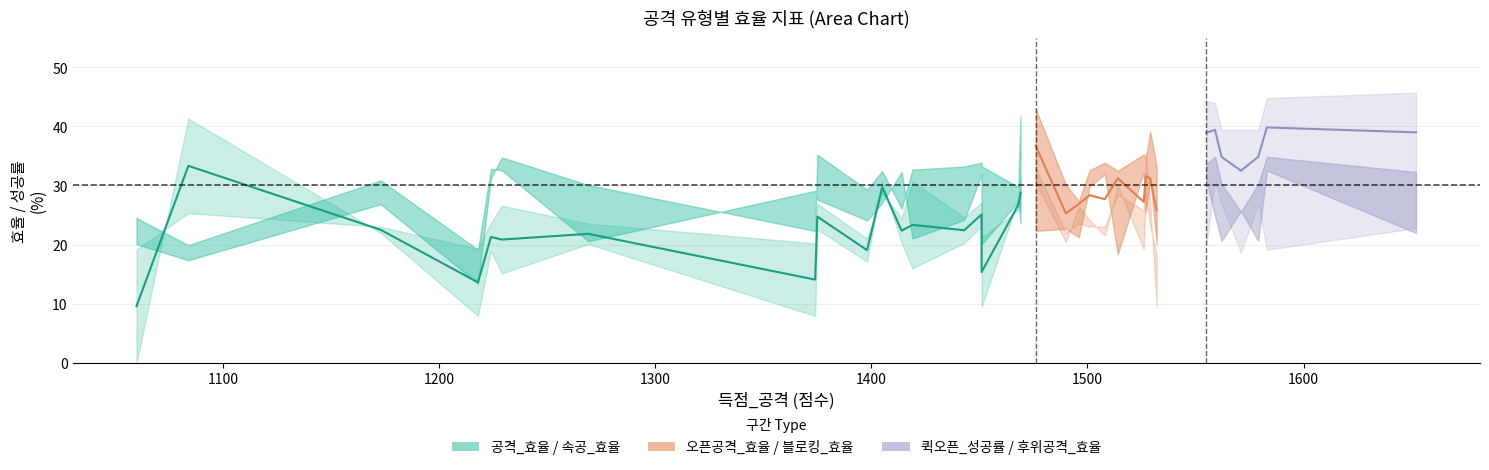

The 속공_효율 series shows 60.6 at 1555. True or false?

False